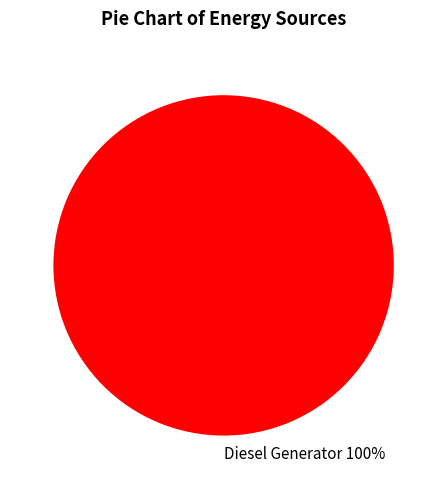

The Diesel Generator slice represents 100% of the pie. True or false?

True